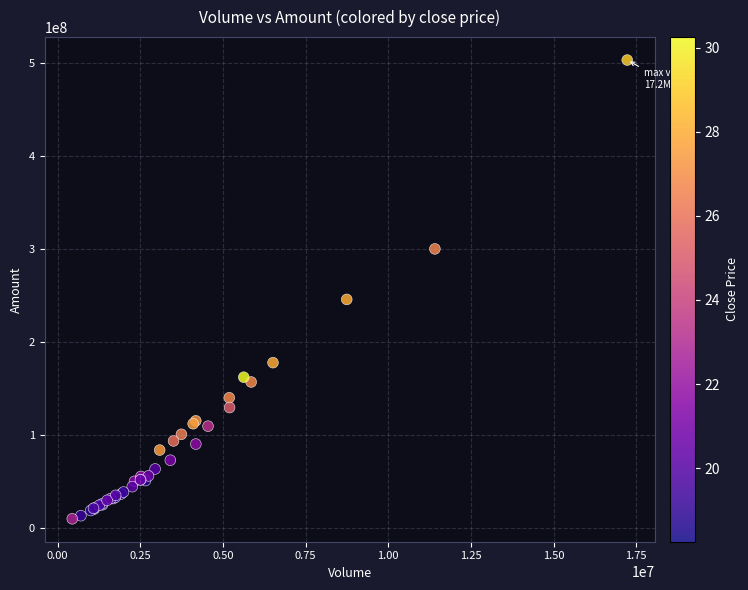

What Y value in the scatter plot is closest to 256732417?

245981408